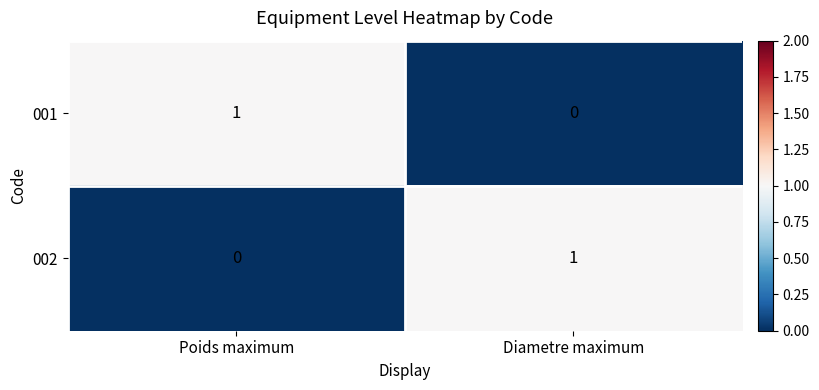

Rank the categories by 001 value from lowest to highest.

Diametre maximum, Poids maximum